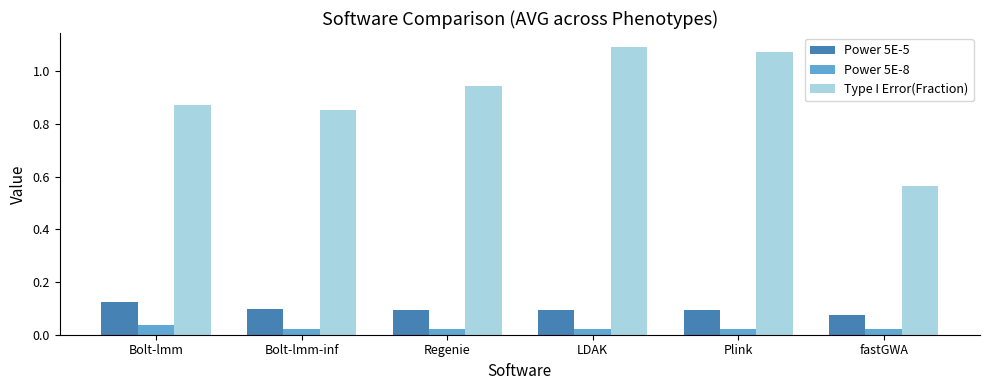

True or false: Type I Error(Fraction) has a value of 0.8 at fastGWA.

False